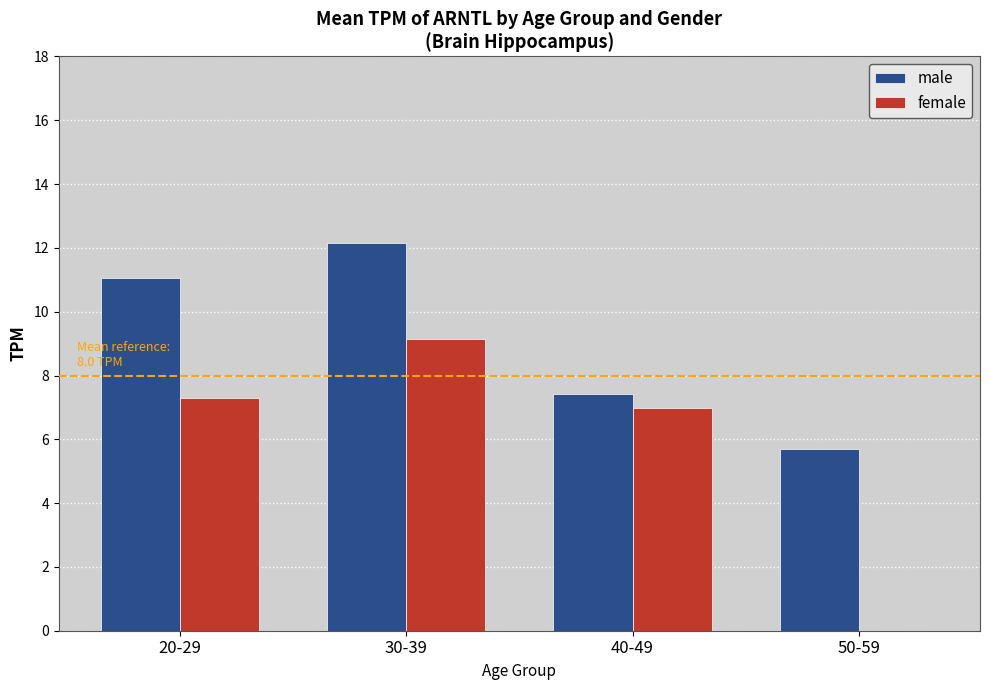

What is the highest value of the male series?

12.2